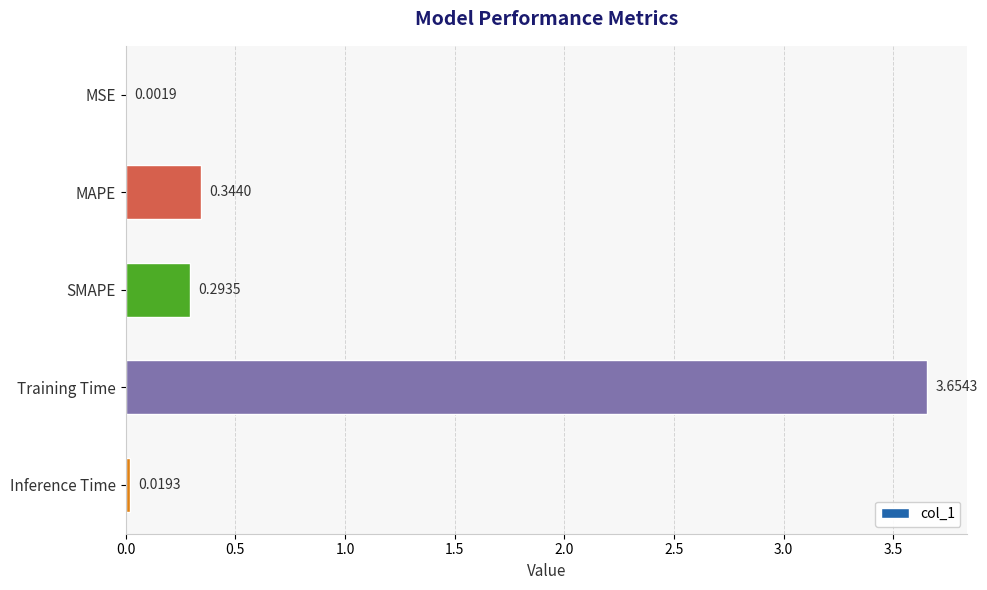

Which has a higher value, MAPE or MSE?

MAPE